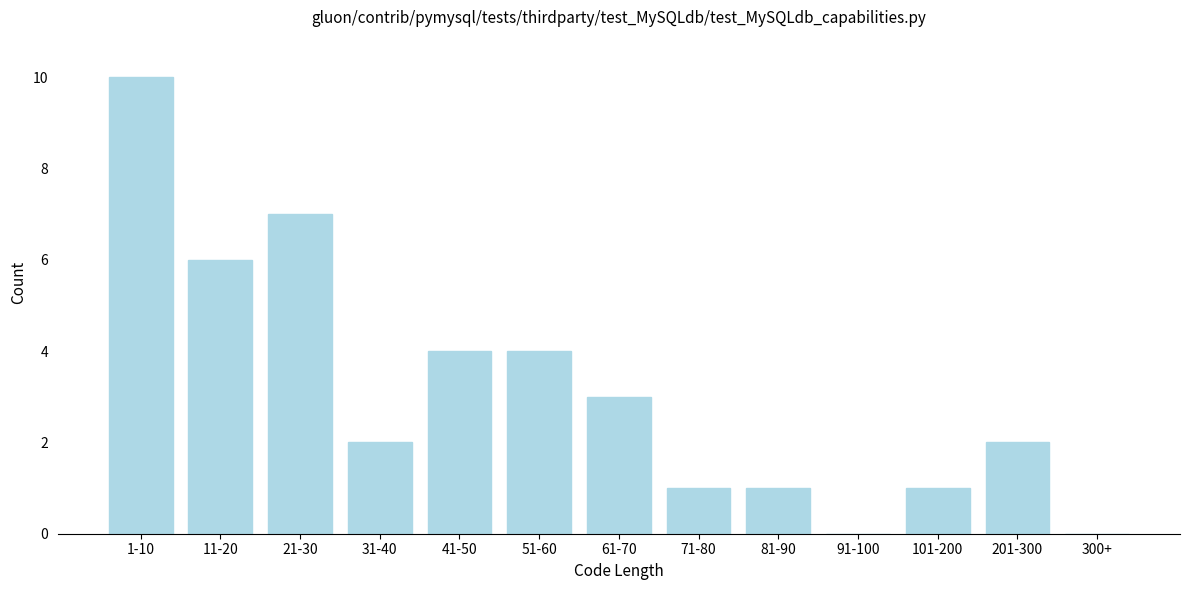

Reading left to right, transcribe all the data shown in this chart.

1-10=10	11-20=6	21-30=7	31-40=2	41-50=4	51-60=4	61-70=3	71-80=1	81-90=1	91-100=0	101-200=1	201-300=2	300+=0